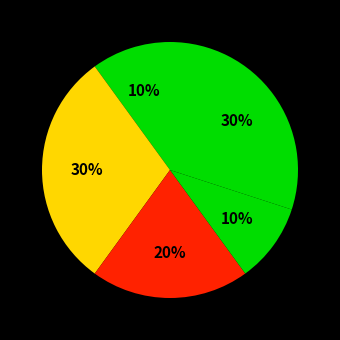

Count the number of slices in the pie.

5